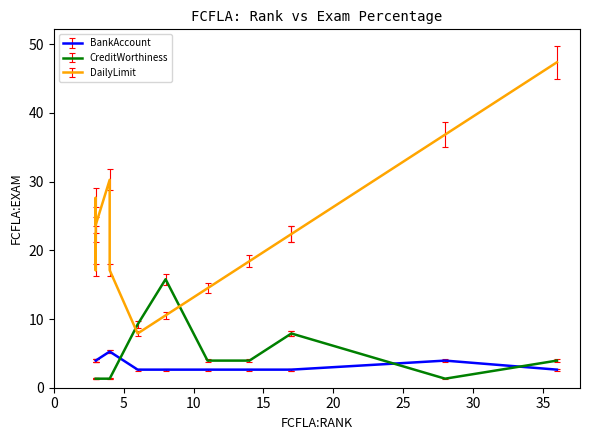

How many data points does each series have?

14